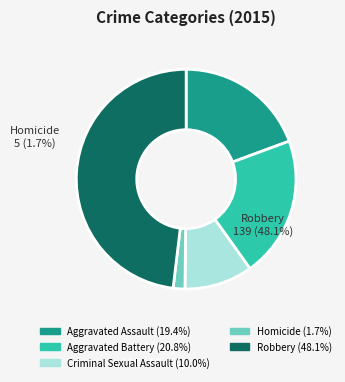

Is there any slice that represents more than half of the pie?

No